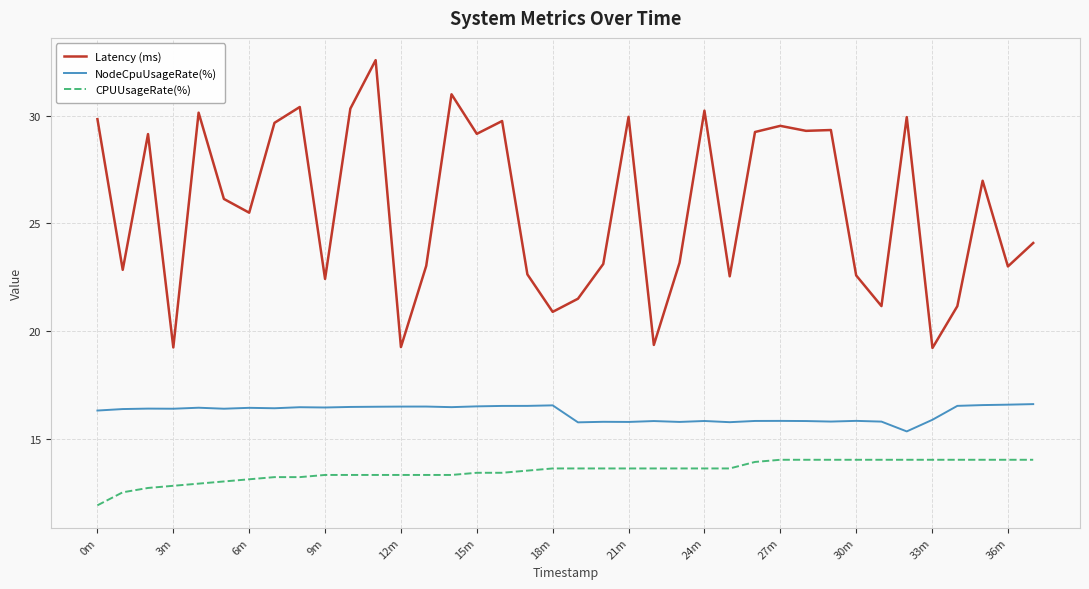

Which series has the largest total across all categories?

Latency (ms)